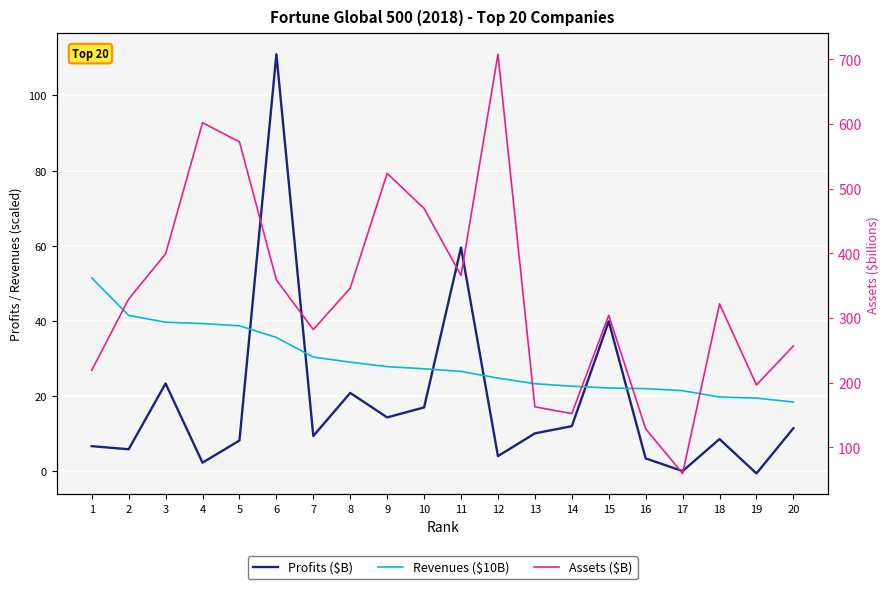

True or false: Assets ($B) and Profits ($B) intersect in this chart.

False